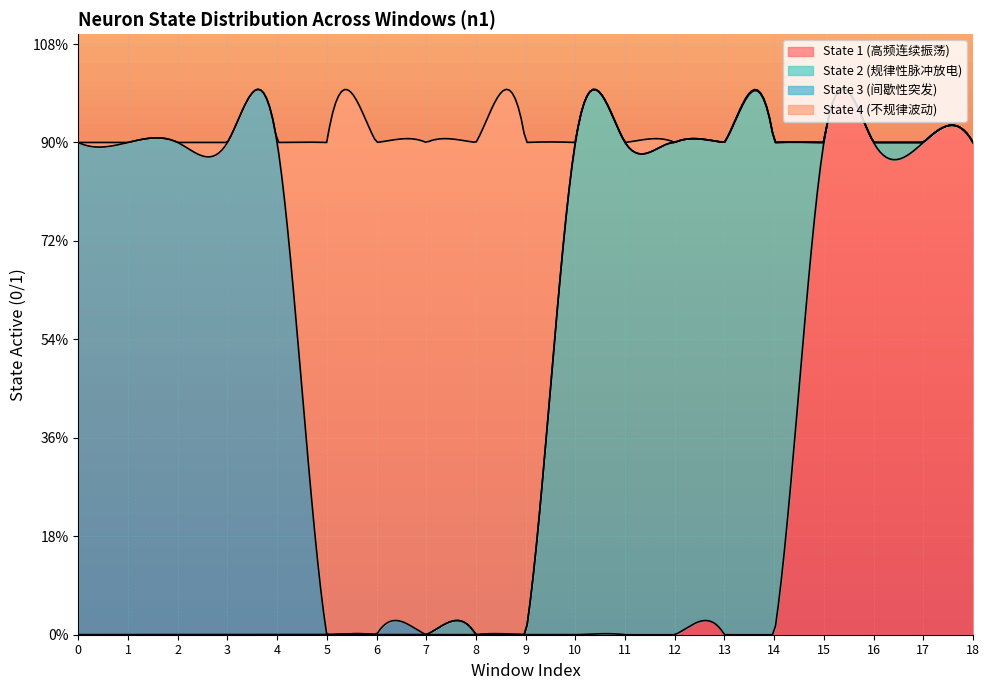

True or false: State 2 (规律性脉冲放电) and State 4 (不规律波动) intersect in this chart.

True